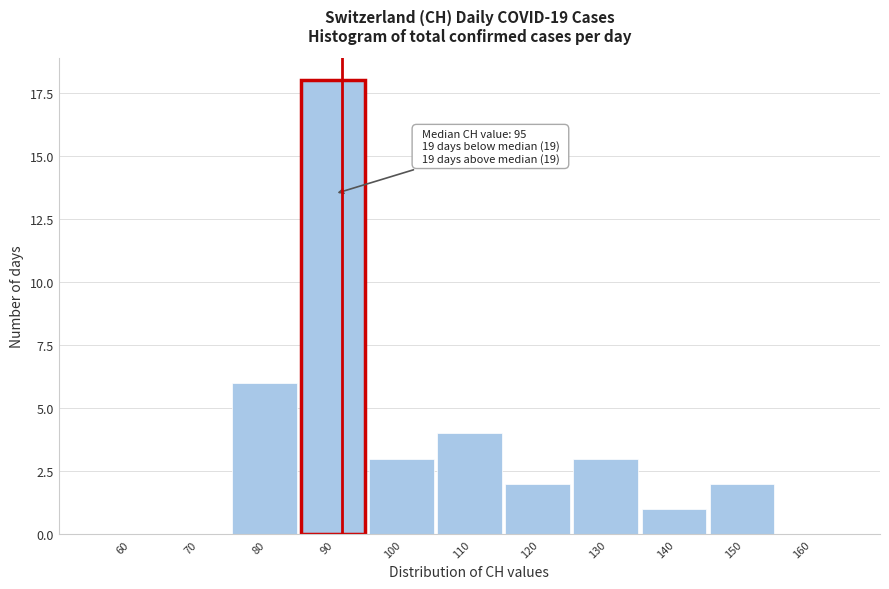

Reading left to right, extract all data points from this chart.

60=0	70=0	80=6	90=18	100=3	110=4	120=2	130=3	140=1	150=2	160=0